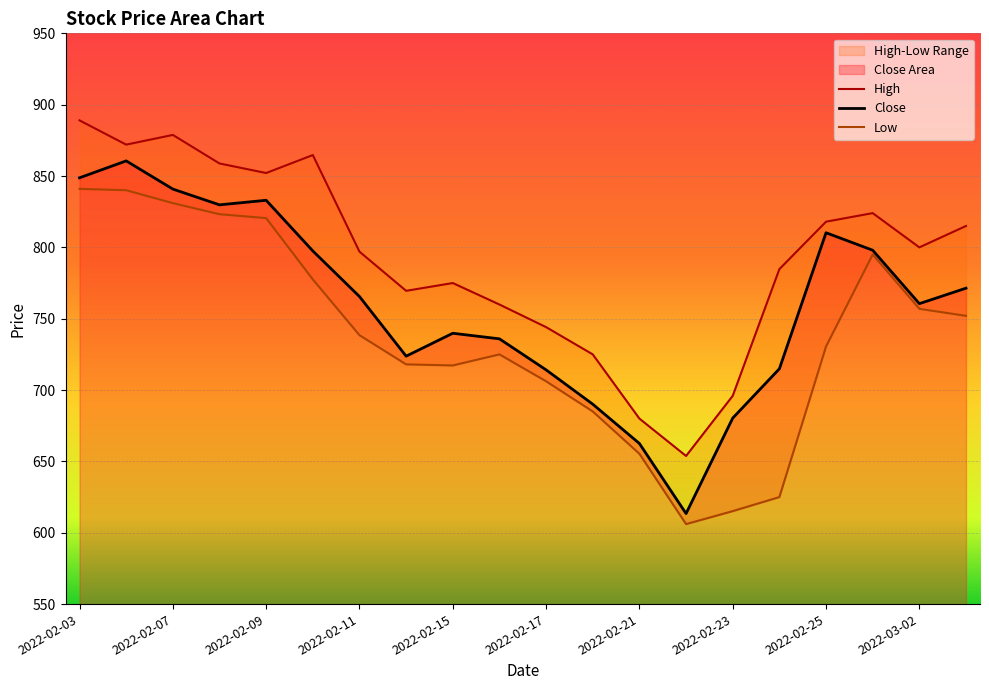

Reading left to right, transcribe all the data shown in this chart.

Close: 848.8	860.6	840.8	829.8	833.0	797.5	765.5	723.8	739.8	735.9	714.2	690.1	662.5	613.5	680.3	714.9	810.2	798.0	760.5	771.4
High: 889.0	872.0	878.8	858.8	852.1	864.7	797.0	769.5	775.0	760.0	744.1	725.0	680.0	653.8	696.0	784.8	818.0	824.0	800.0	815.0
Low: 841.0	840.0	831.0	823.2	820.5	777.5	738.5	718.0	717.2	725.0	706.2	685.0	655.3	606.0	615.2	625.0	730.5	795.0	757.0	752.0